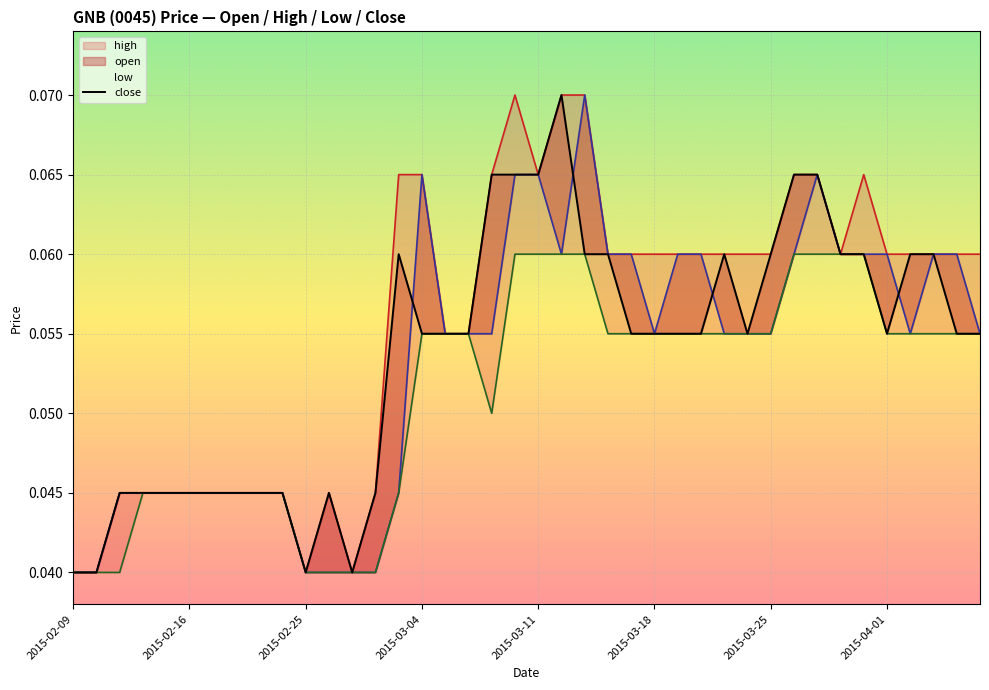

At which category is the sum across all series the highest?

19